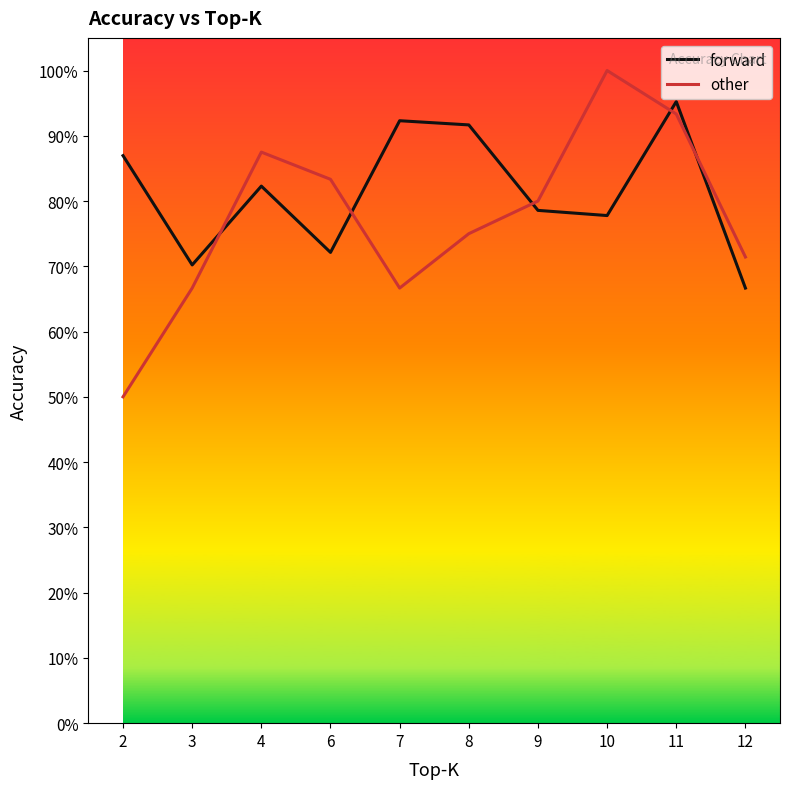

What are all the series names shown in the legend?

forward, other